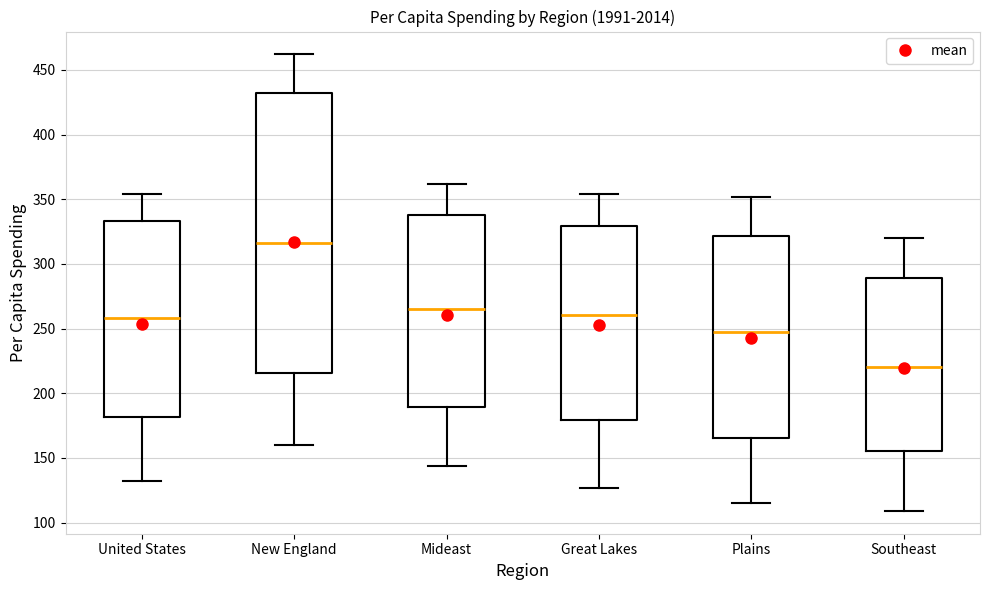

Reading left to right, transcribe this box plot: for each box, give where its median line is, the range the box spans, and where its two whiskers end, as read against the y-axis. The values are not printed on the chart, so give them approximately, as read against the axis.

United States: median 260, box 180 to 335, whiskers 130 to 355
New England: median 315, box 215 to 435, whiskers 160 to 460
Mideast: median 265, box 190 to 340, whiskers 145 to 360
Great Lakes: median 260, box 180 to 330, whiskers 125 to 355
Plains: median 245, box 165 to 320, whiskers 115 to 350
Southeast: median 220, box 155 to 290, whiskers 110 to 320